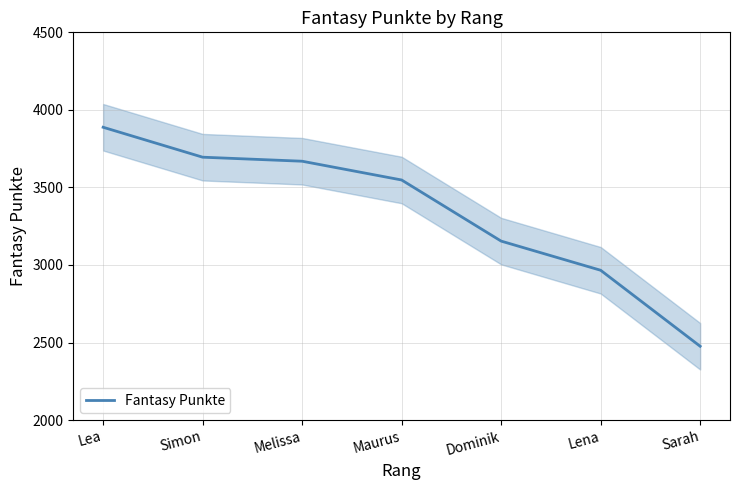

What is the difference between the second highest and second lowest values?

729